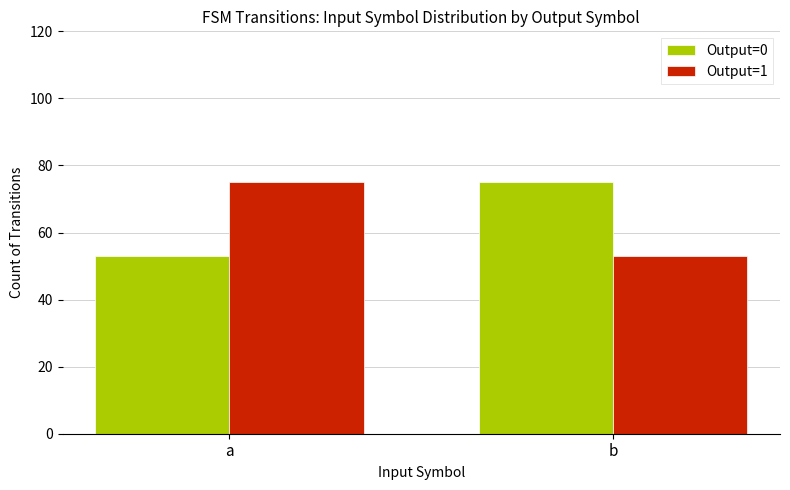

What is the value of the Output=1 bar at the 2nd from the left?

53